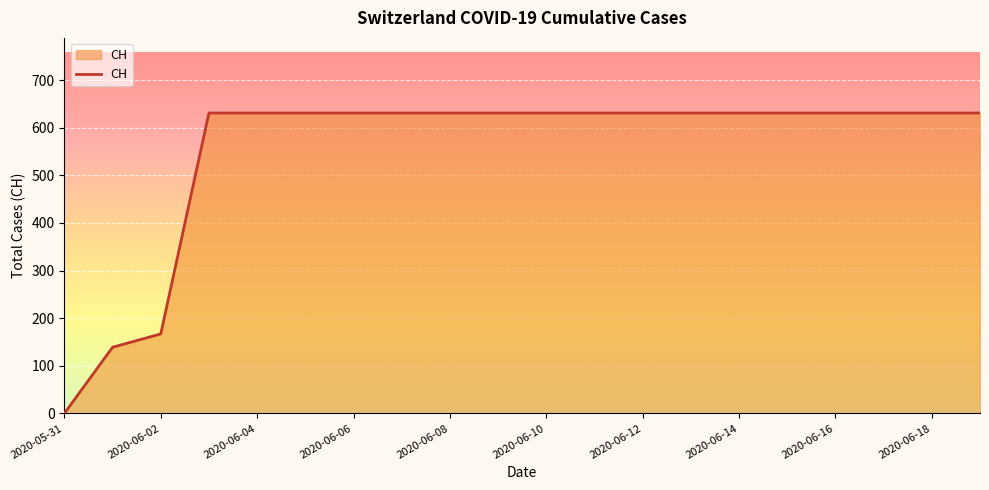

What is the maximum value shown in the chart?

631